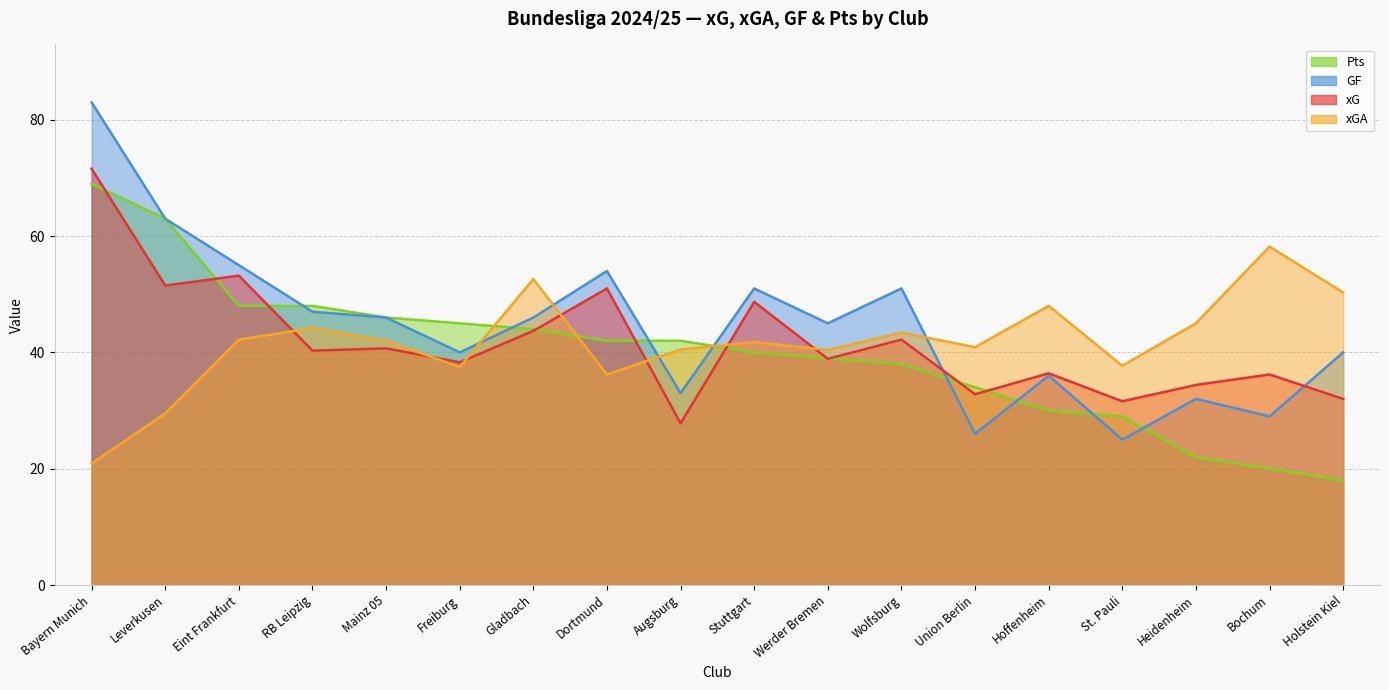

What is the sum of all xGA values?

751.3